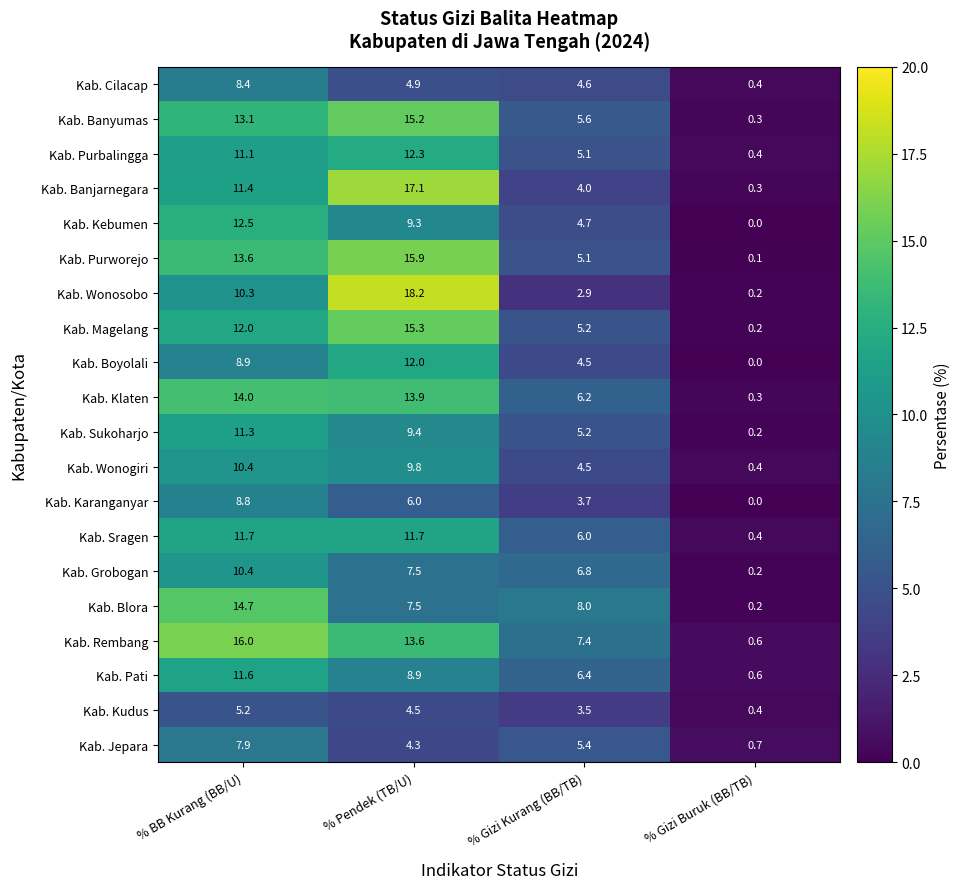

At which category does the chart reach its minimum across all series?

% Gizi Buruk (BB/TB)